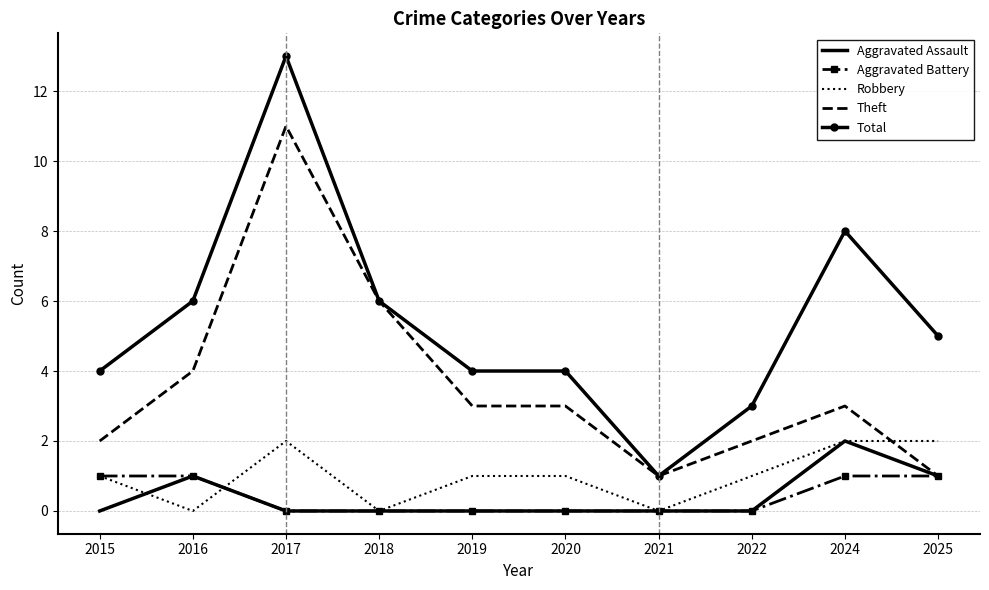

True or false: Robbery and Total intersect in this chart.

False